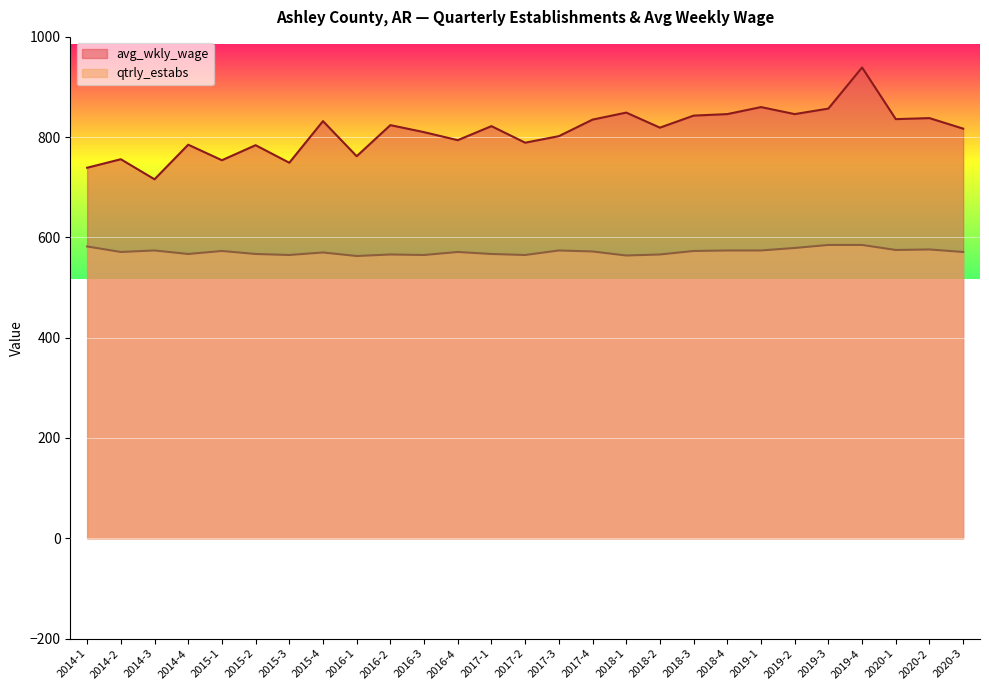

Where is the first local minimum for avg_wkly_wage?

2014-3